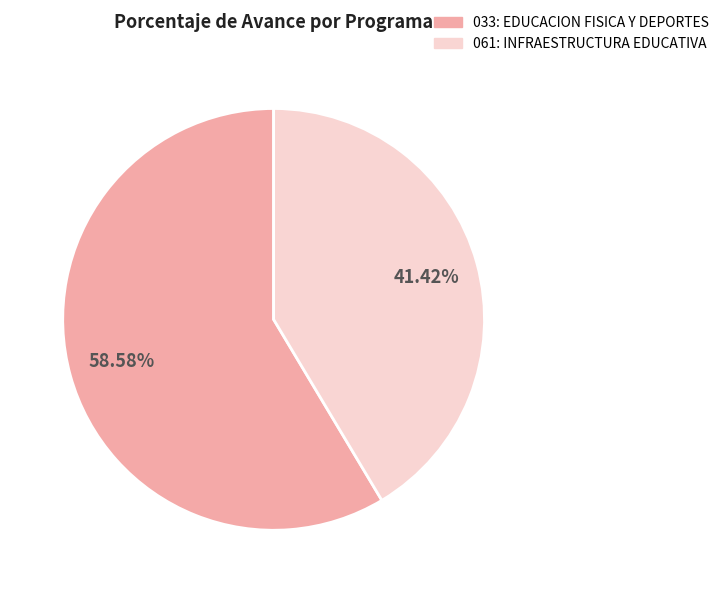

Is the sum of 061: INFRAESTRUCTURA EDUCATIVA and 033: EDUCACION FISICA Y DEPORTES greater than half?

Yes